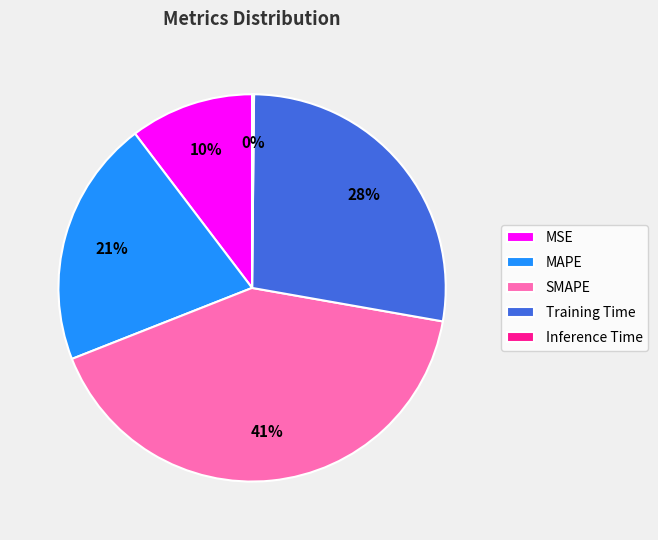

Which has a higher value, MSE or Training Time?

Training Time